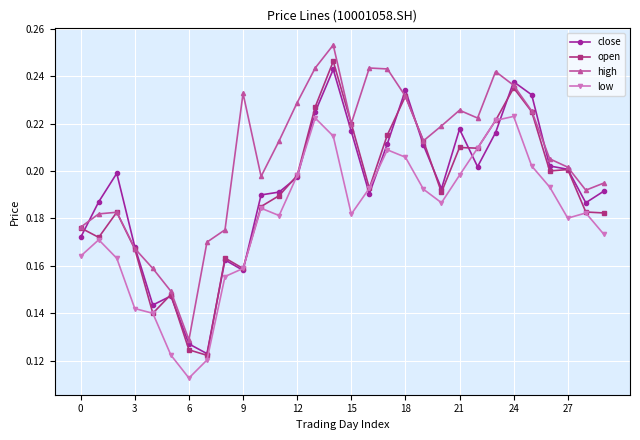

At how many categories does at least one series exceed 0?

30